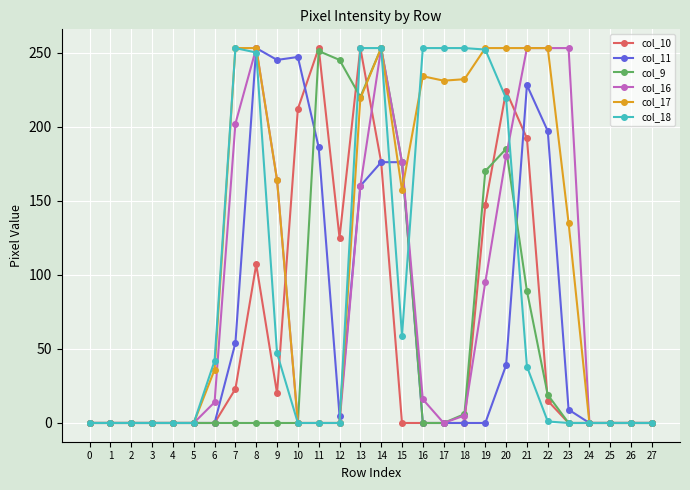

What is the difference between the maximum and minimum values in the col_11 series?

253